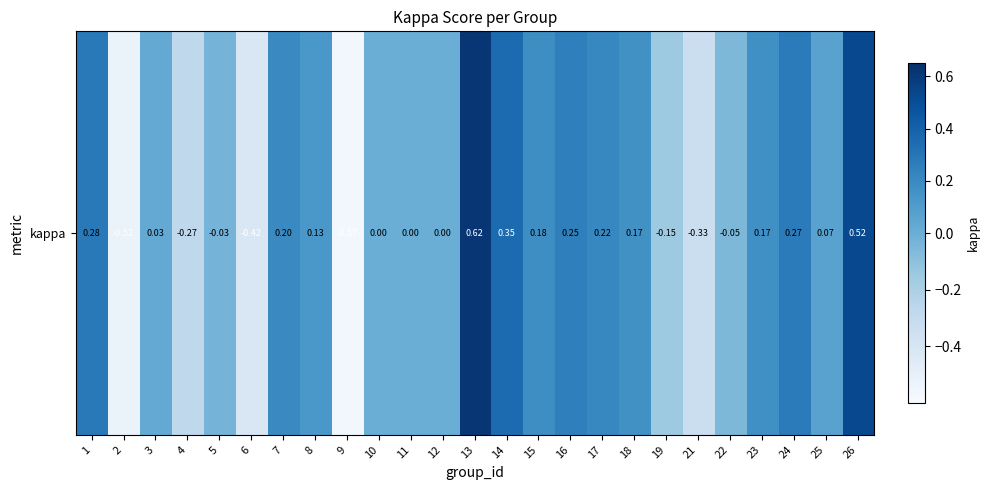

At which category does the chart reach its peak across all series?

13